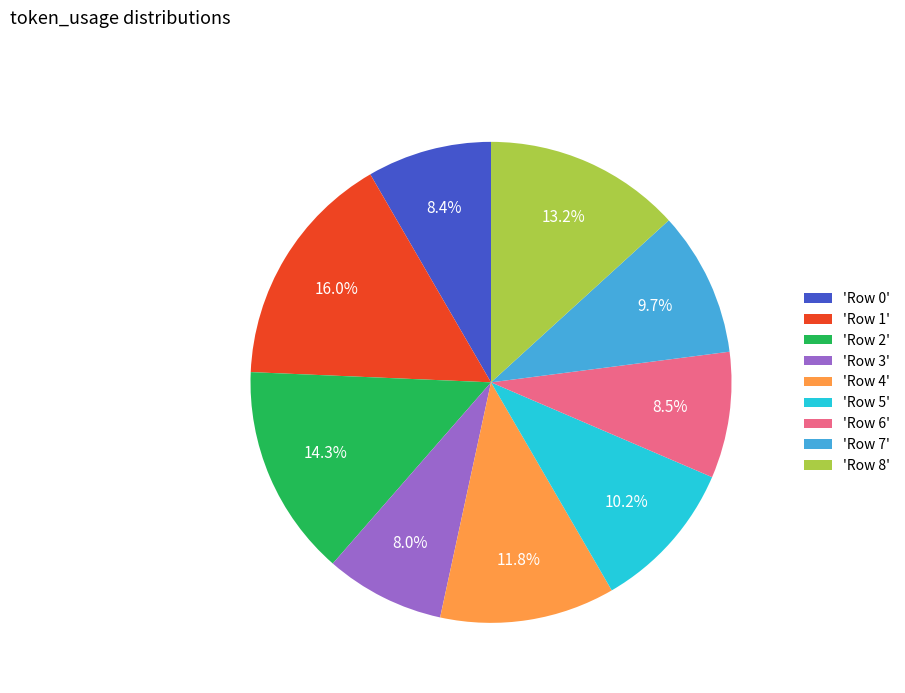

Does any single category account for the majority?

No